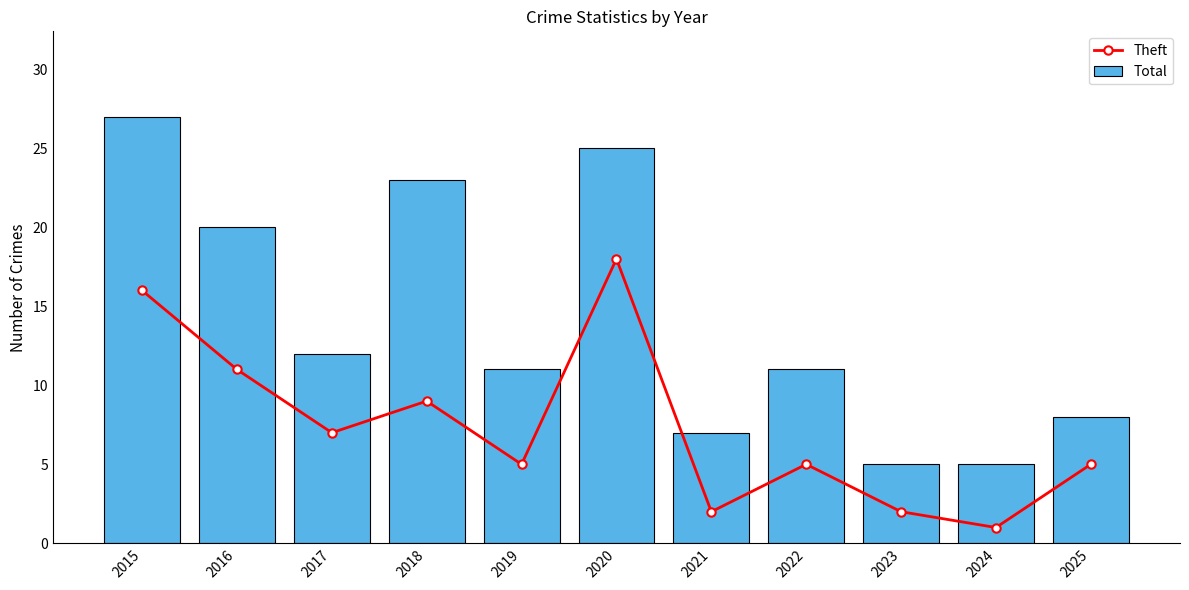

How many groups of bars are there?

11